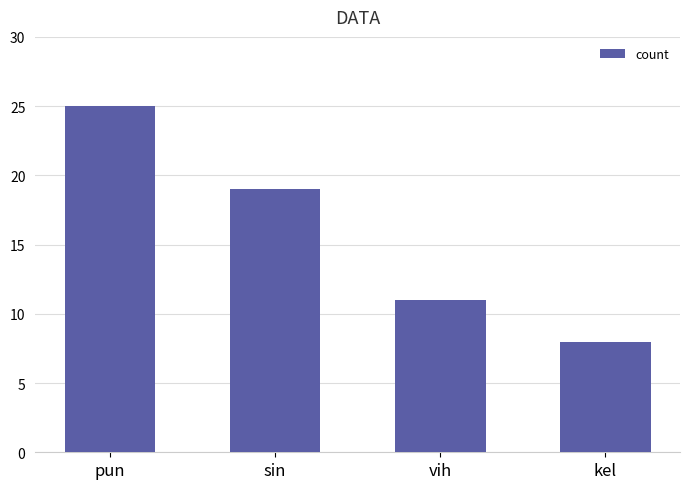

The chart shows a value of 19 at sin. True or false?

True